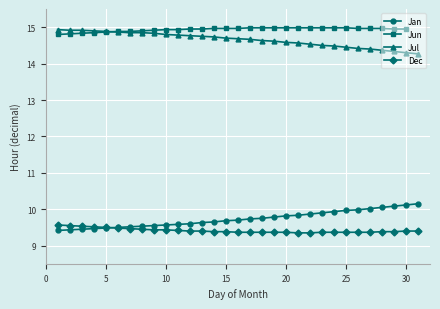

What is the difference between the maximum and minimum values in the Jul series?

0.7